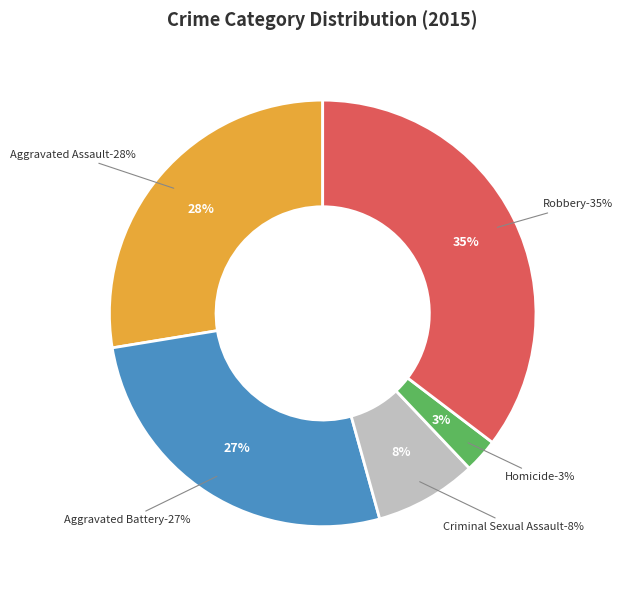

How much of the chart is everything except Aggravated Assault?

72.4%